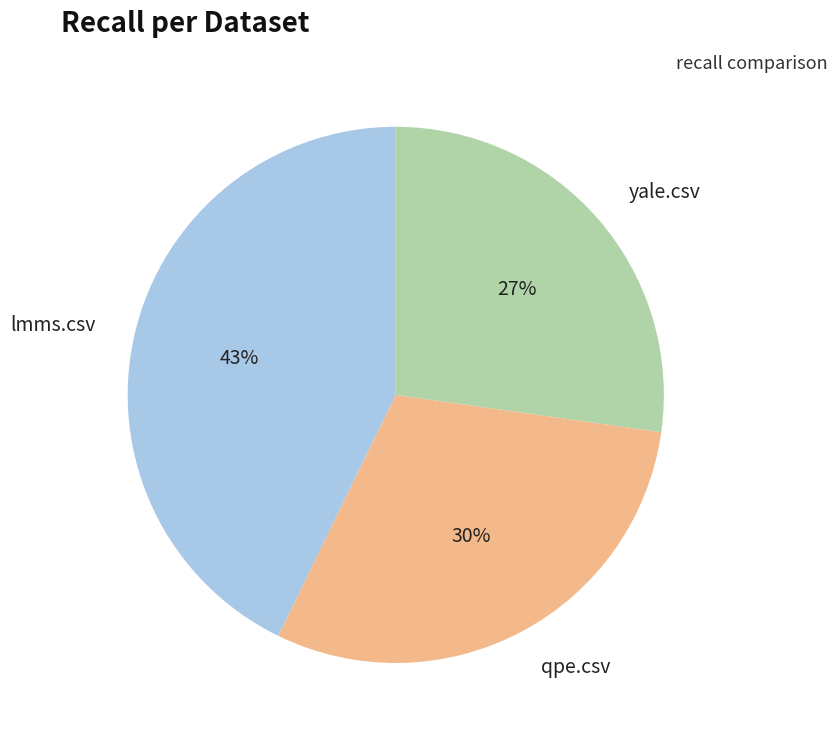

Which slice is the largest?

lmms.csv